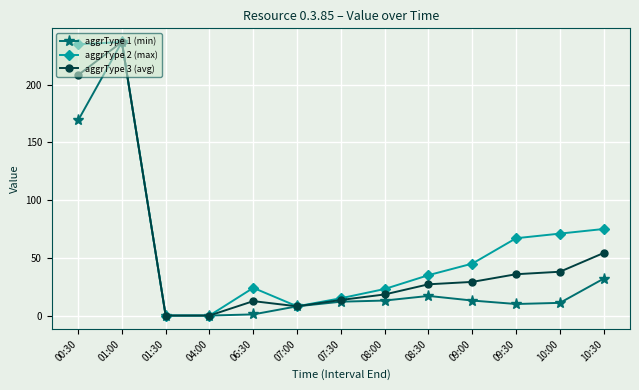

What is the label of the 13th point from the right?

00:30